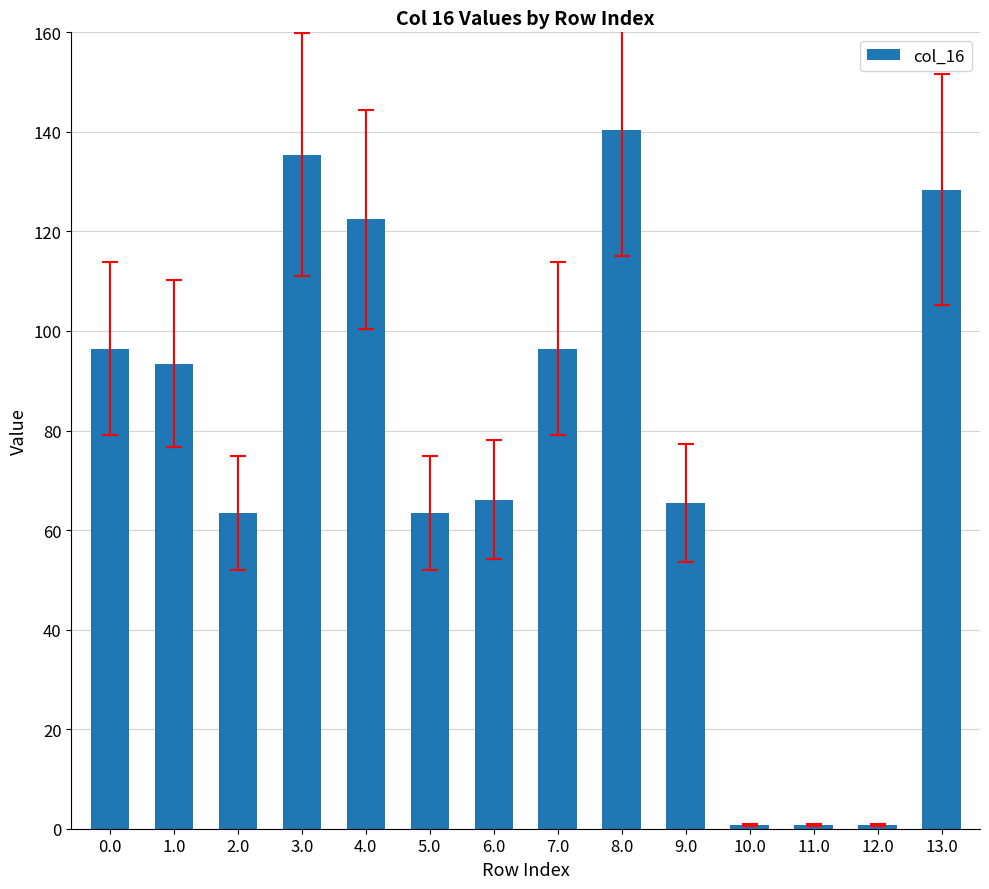

What position from the right is 12.0?

2